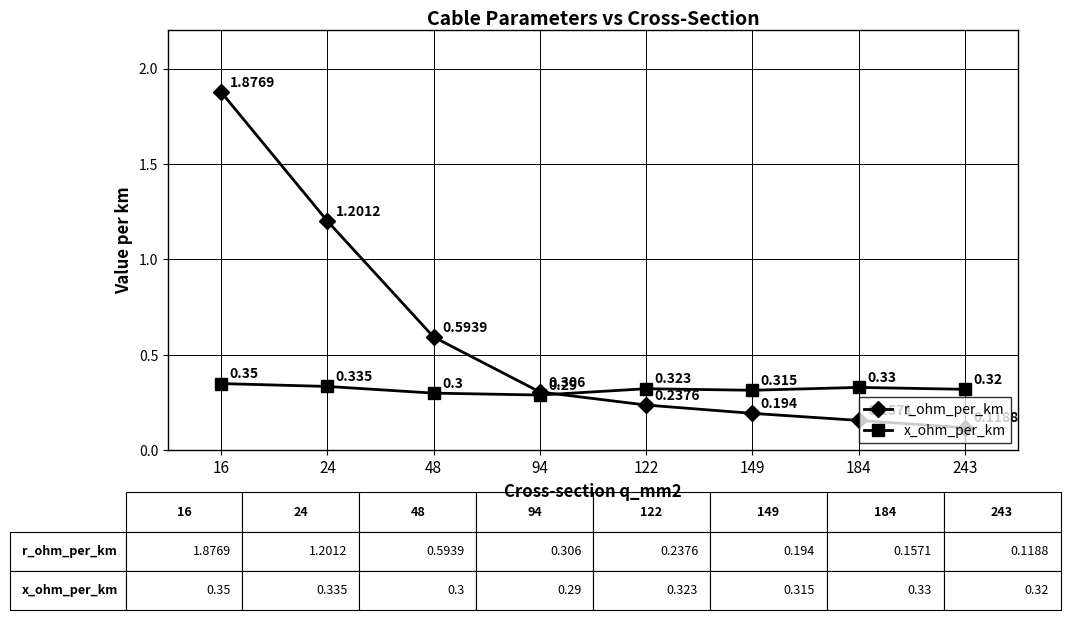

What is the value of the x_ohm_per_km point at the 8th from the left?

0.3